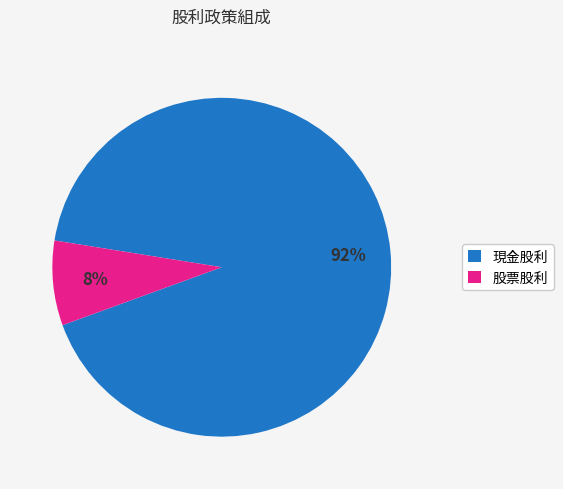

To the nearest percent, what is the average slice percentage?

50%